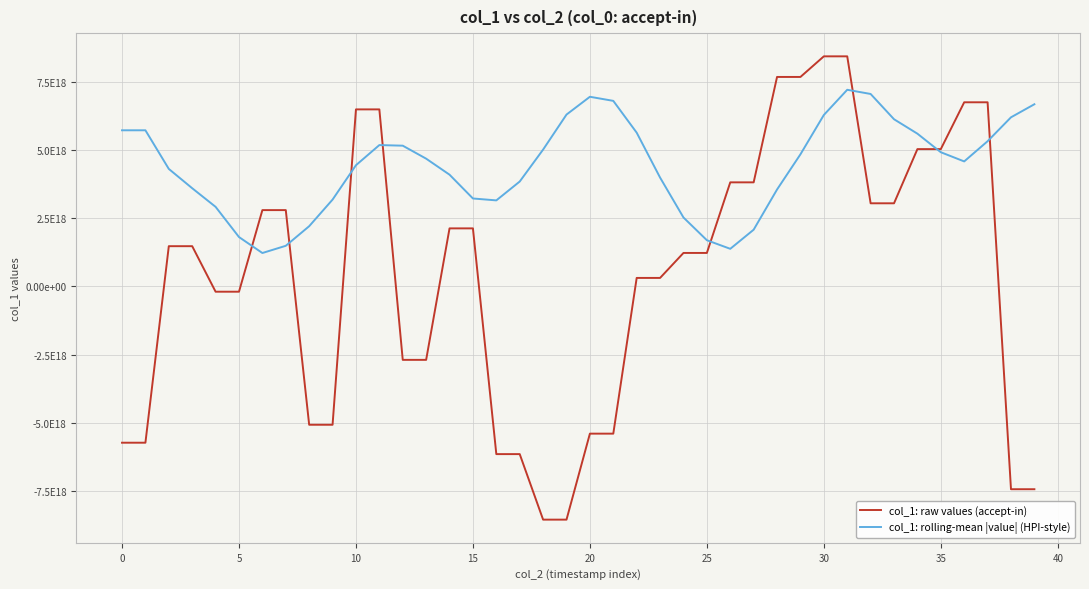

True or false: col_1: raw values (accept-in) and col_1: rolling-mean |value| (HPI-style) intersect in this chart.

True